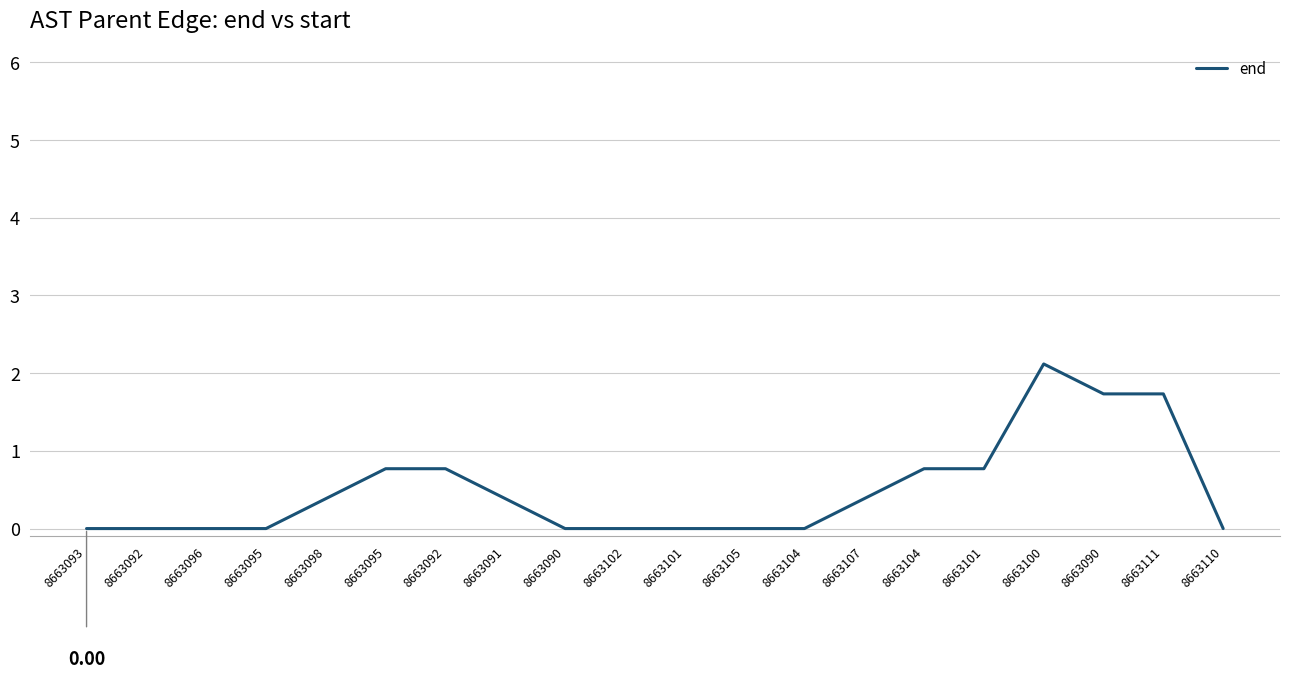

Count the values in the range 0 to 1.

17